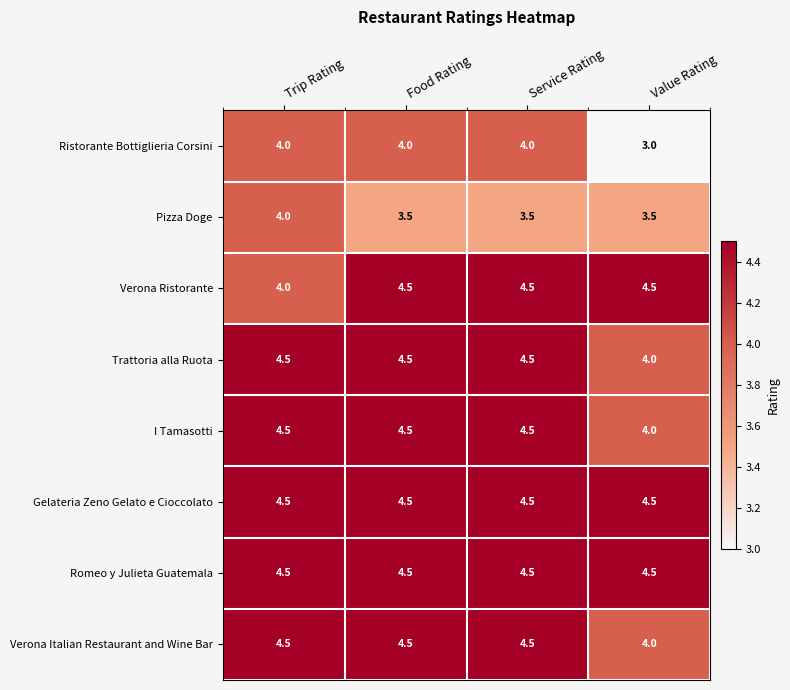

At which category does the chart reach its minimum across all series?

Value Rating